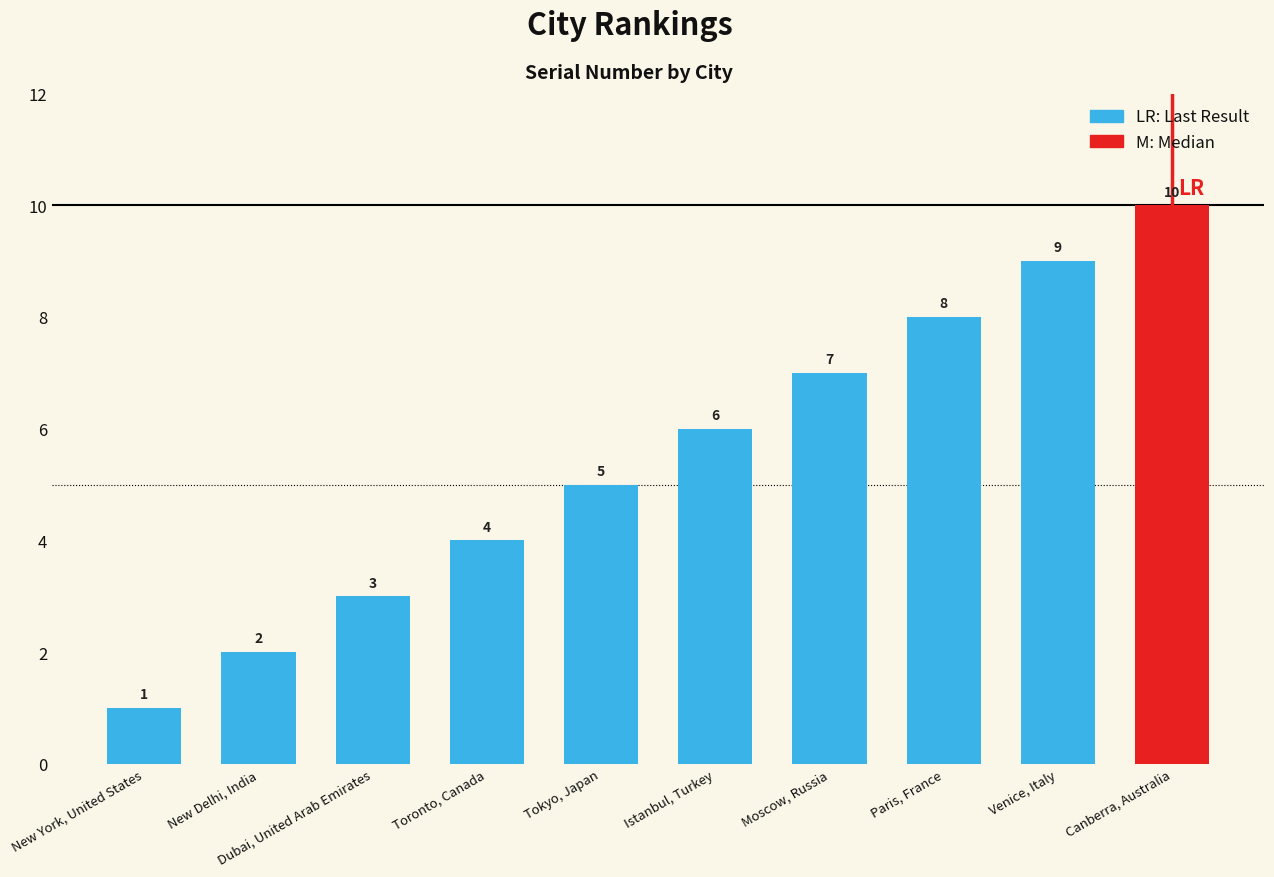

The value at Dubai, United Arab Emirates is 1. True or false?

False